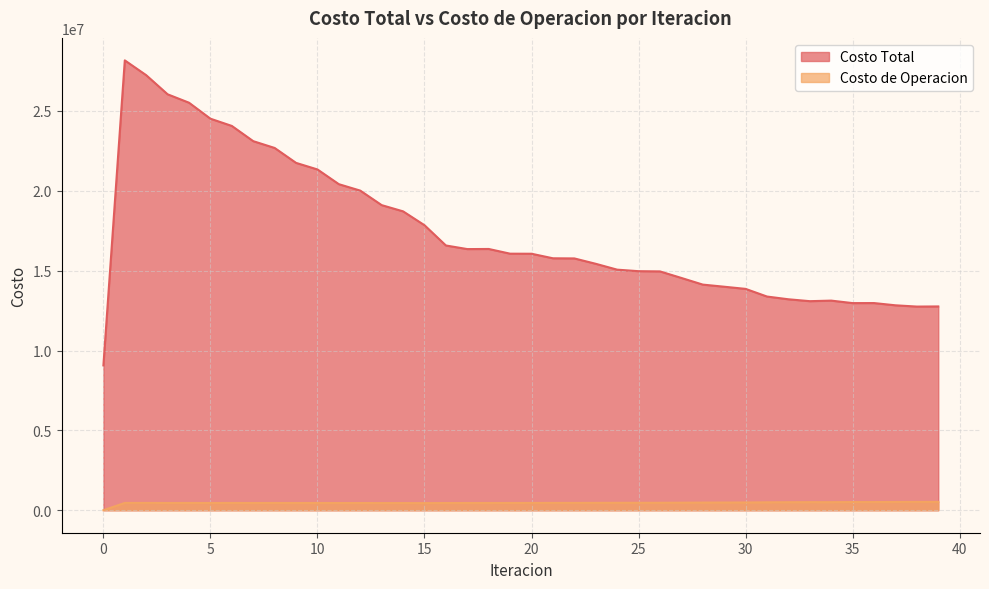

How many lines are shown in the chart?

2